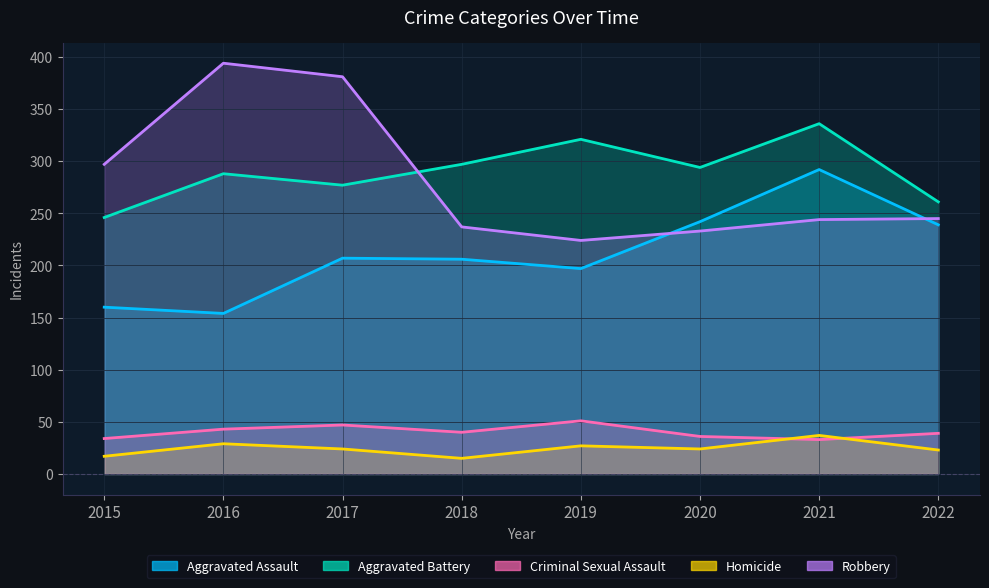

How many categories are shown in the chart?

8